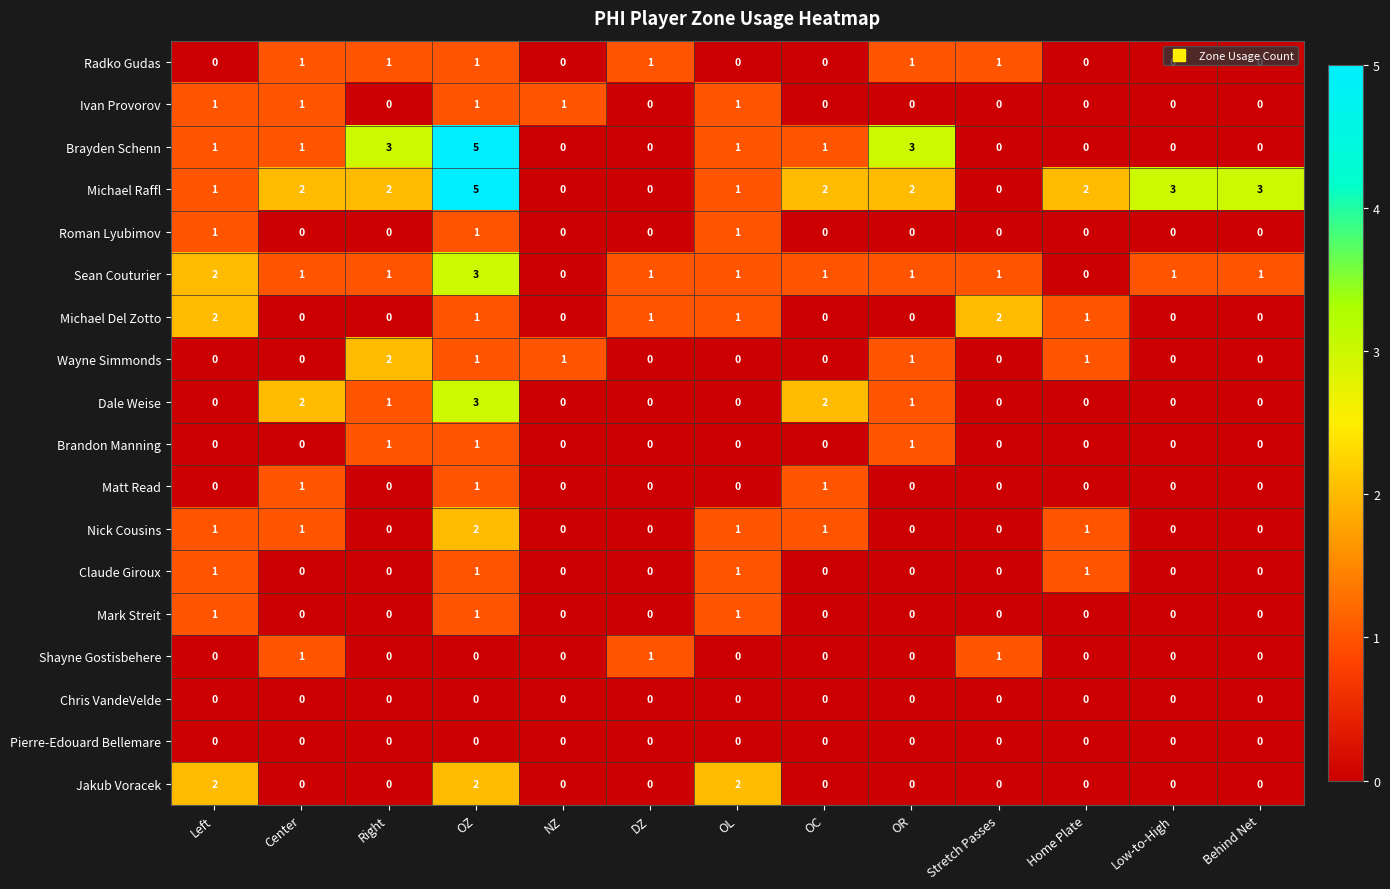

The value of Ivan Provorov at Behind Net is 0. True or false?

True